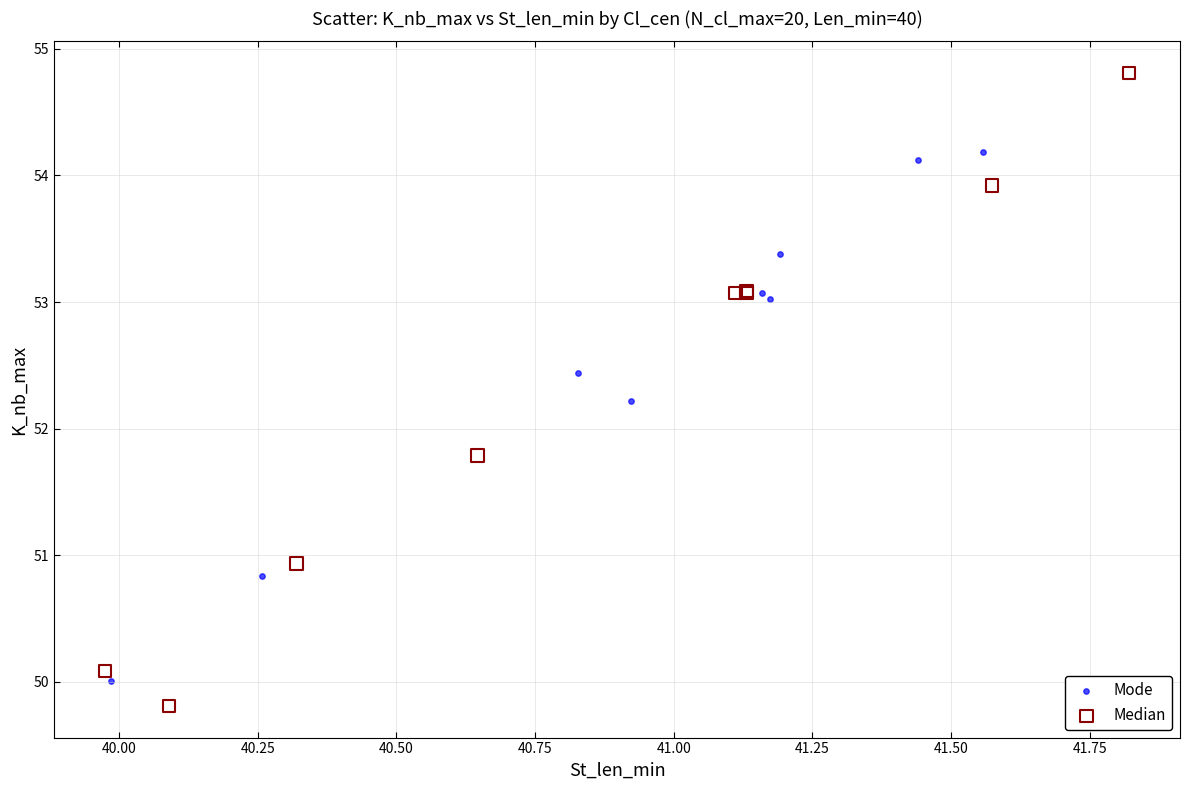

Which series has the largest Y range (max minus min)?

Median